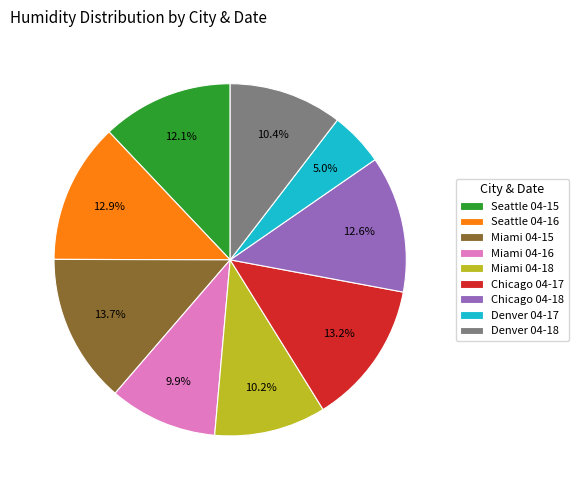

How many slices are in this pie chart?

9